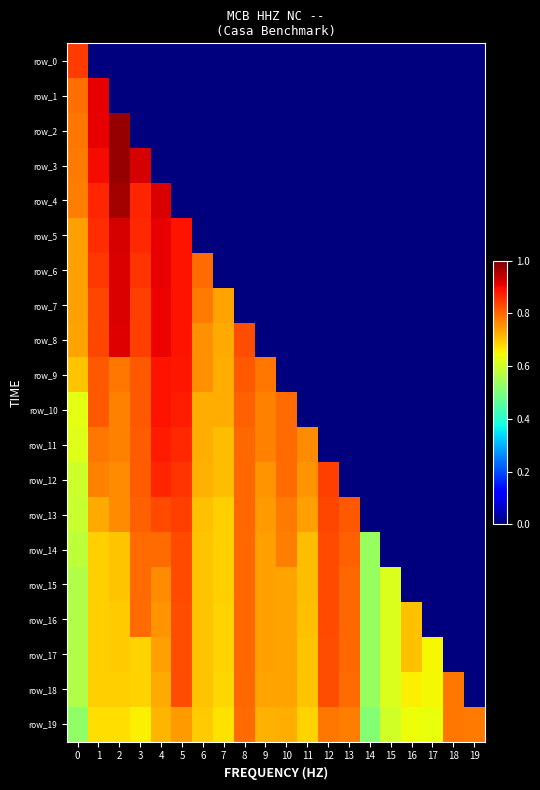

Is the value of row_3 at 10 greater than the value of row_1 at 1?

No